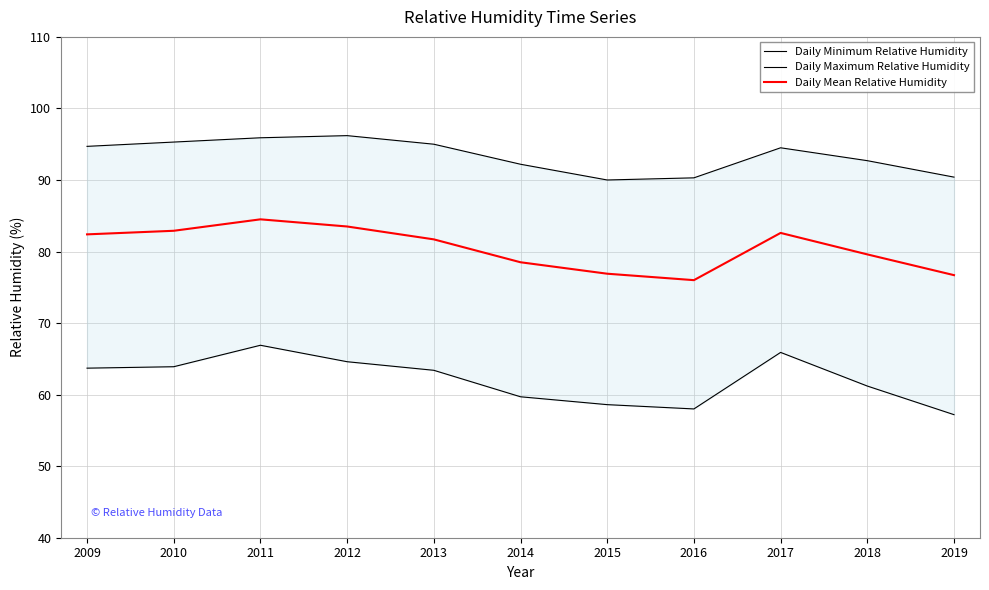

The Daily Mean Relative Humidity series shows 128.7 at 2011. True or false?

False